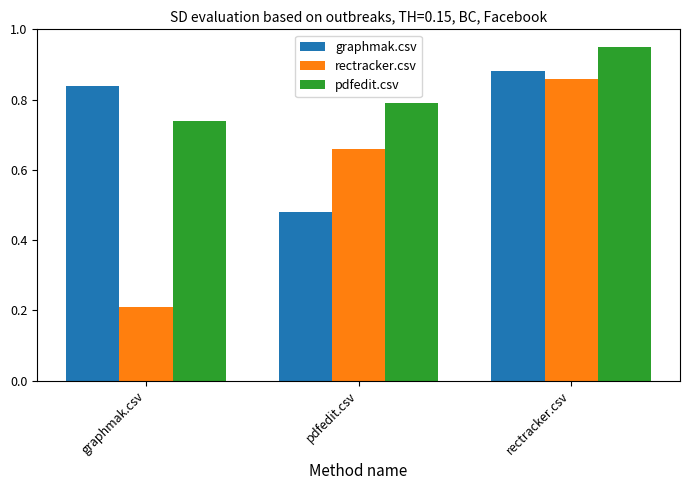

What are all the series names shown in the legend?

graphmak.csv, rectracker.csv, pdfedit.csv